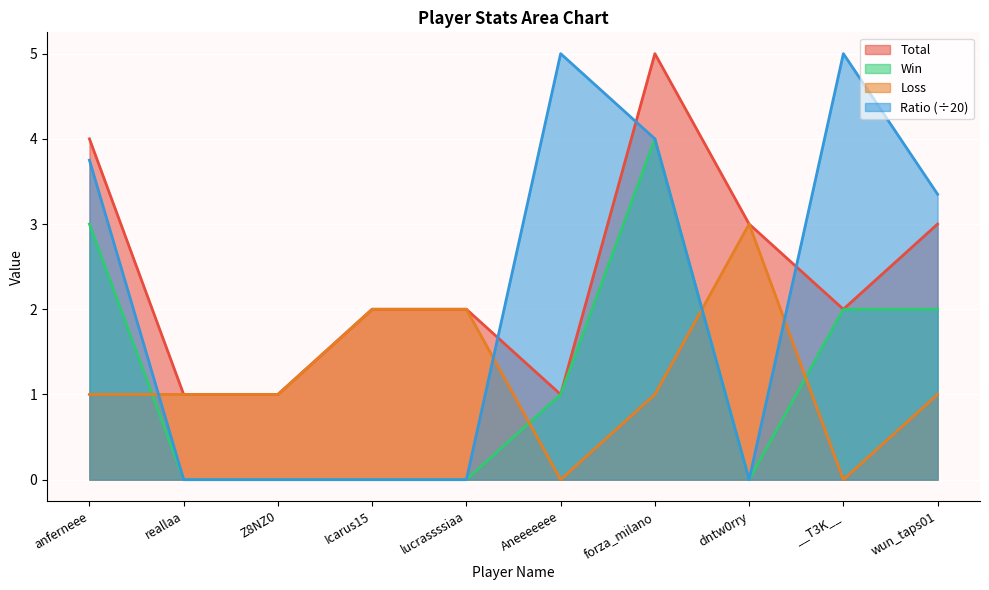

Between Aneeeeeee and forza_milano, which series saw the biggest shift?

Total